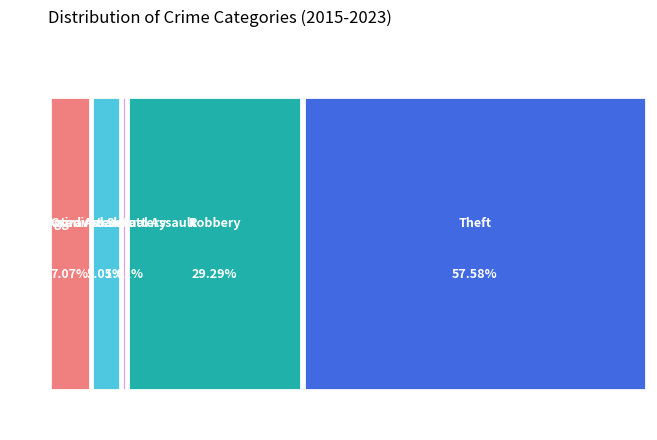

Between Theft and Aggravated Battery, which is larger?

Theft